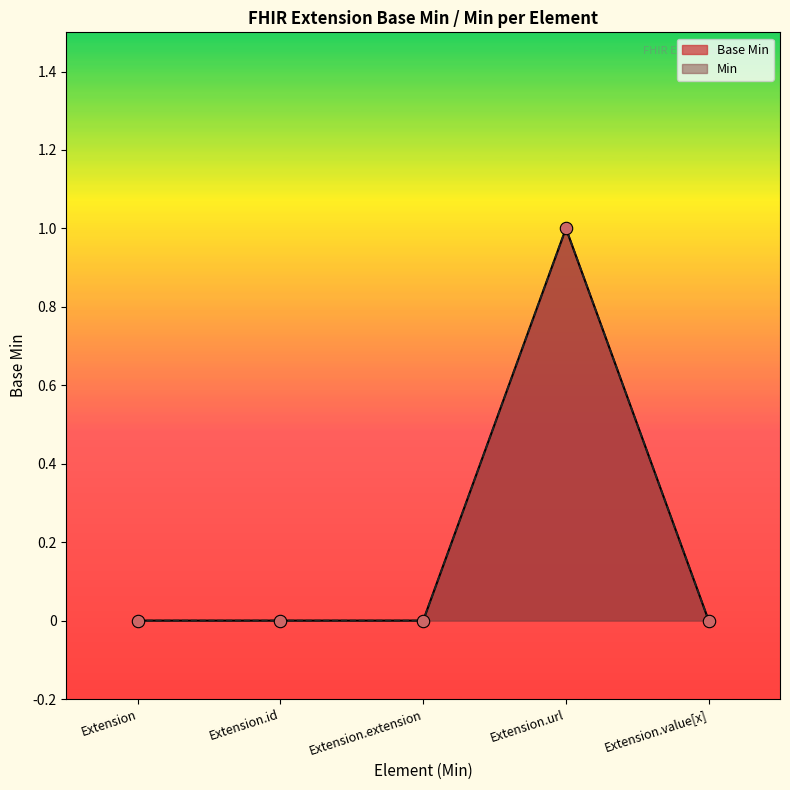

Between Extension.id and Extension.value[x], which is larger?

Extension.id